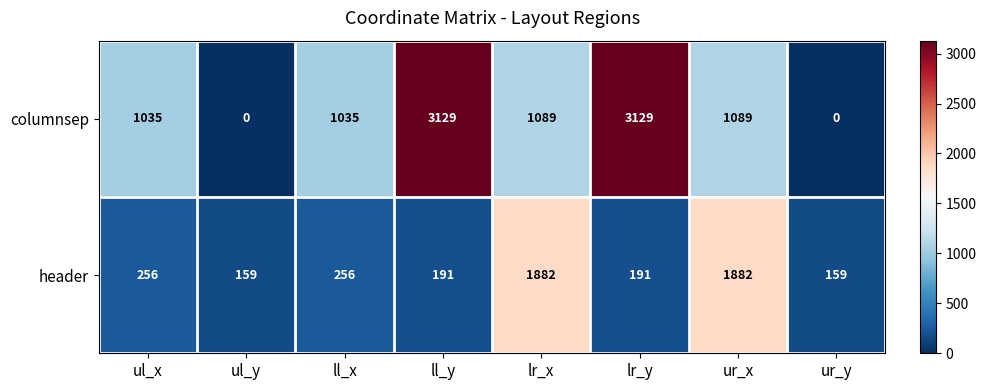

What is the sum of all header values?

4976